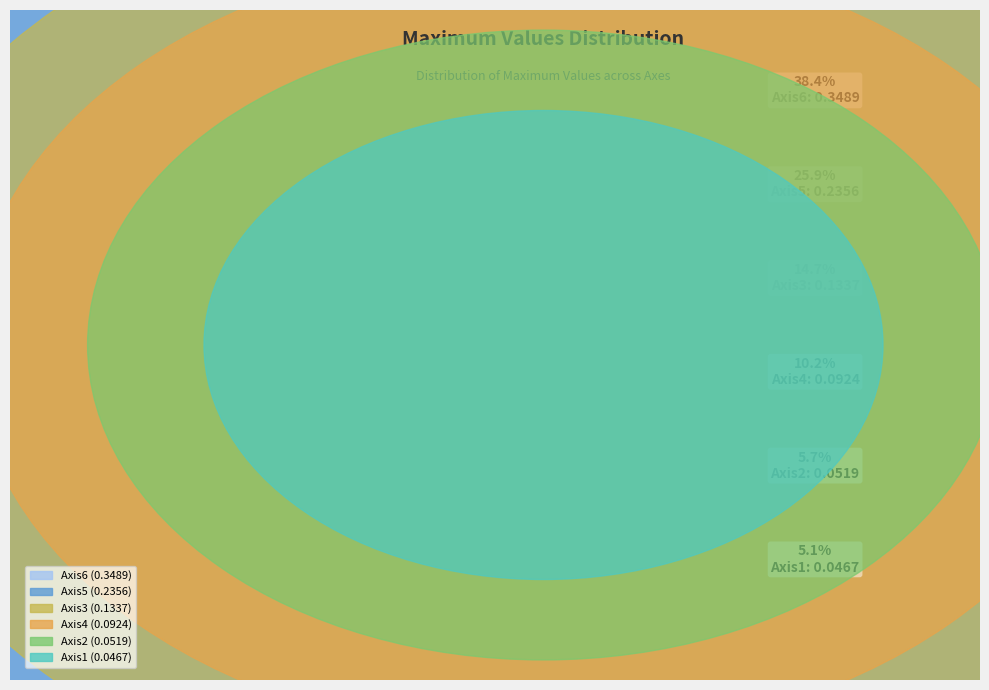

Count the number of slices in the pie.

6